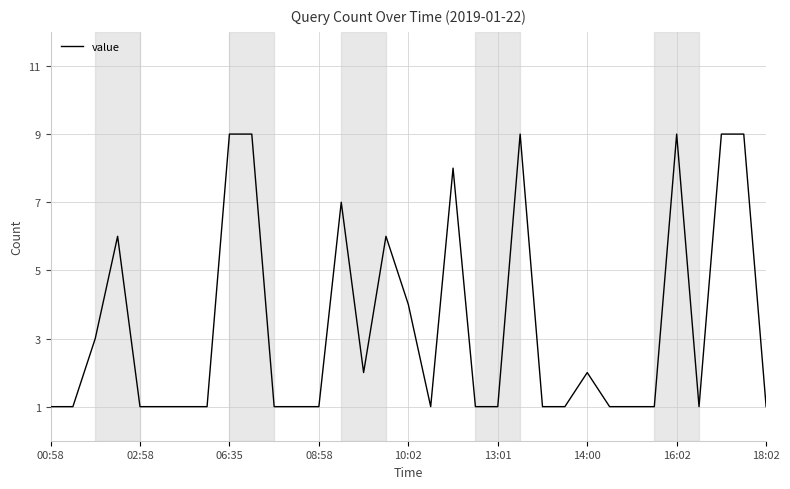

What is the difference between the second highest and minimum values?

8